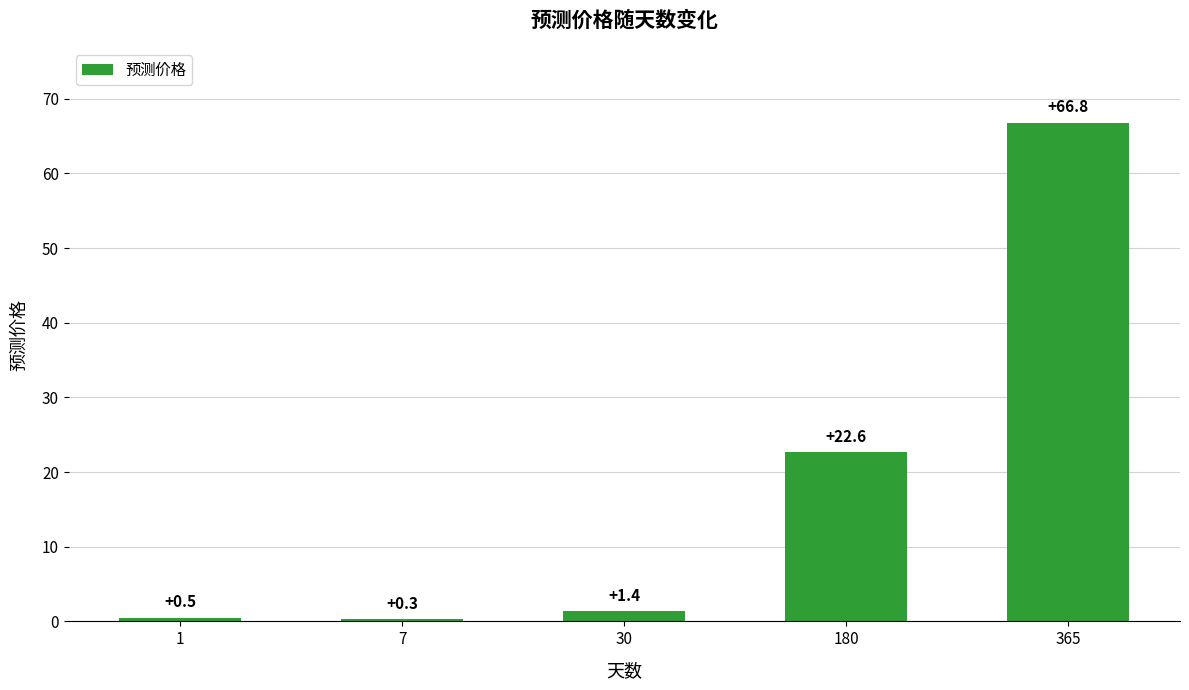

The chart shows a value of 0.3 at 7. True or false?

True